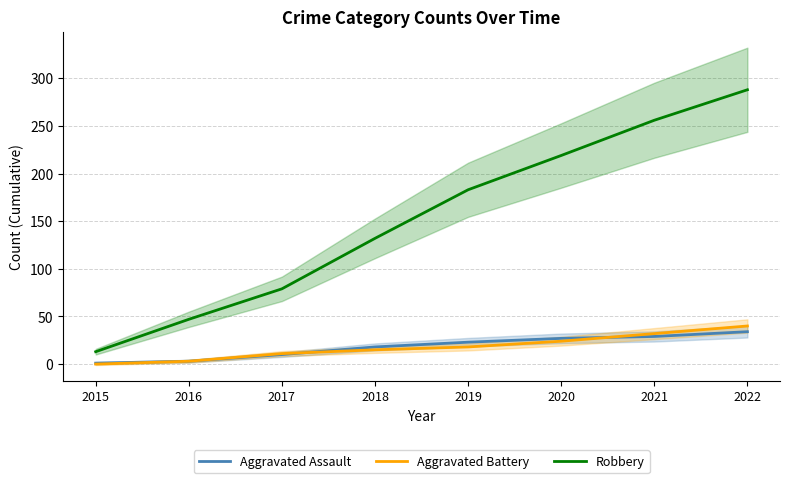

At which label does Aggravated Battery first exceed 18?

2020